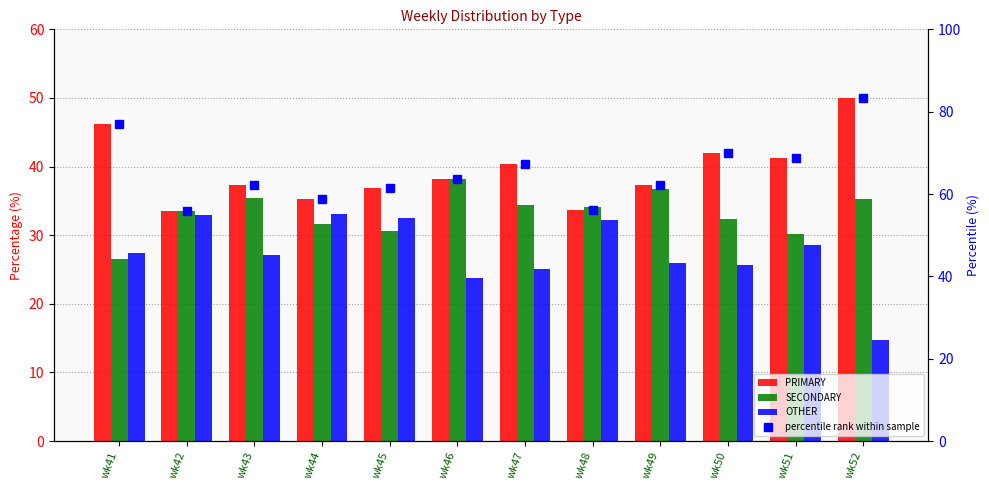

At how many categories does at least one series exceed 33?

12